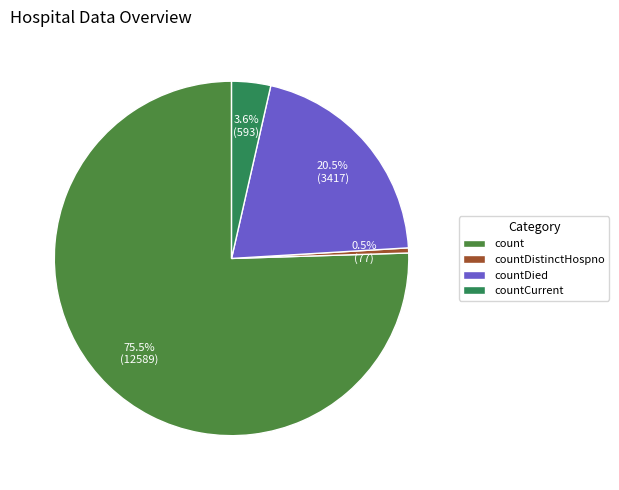

The countDied slice represents 30% of the pie. True or false?

False